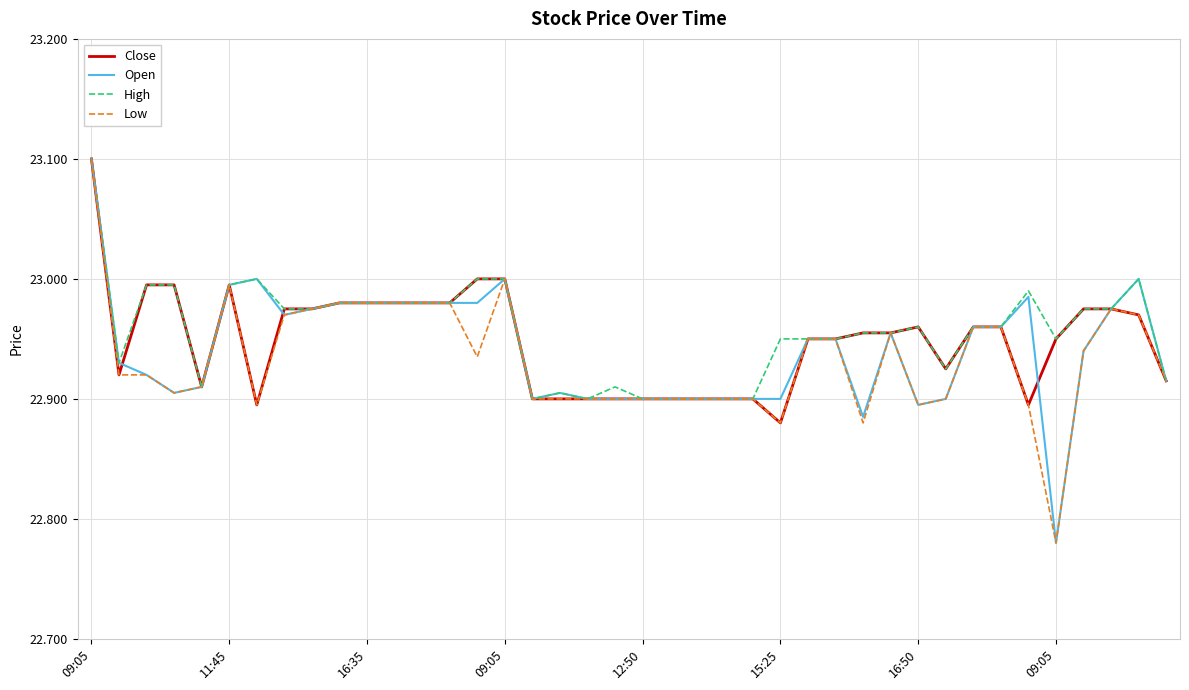

What is the maximum value for High?

23.1